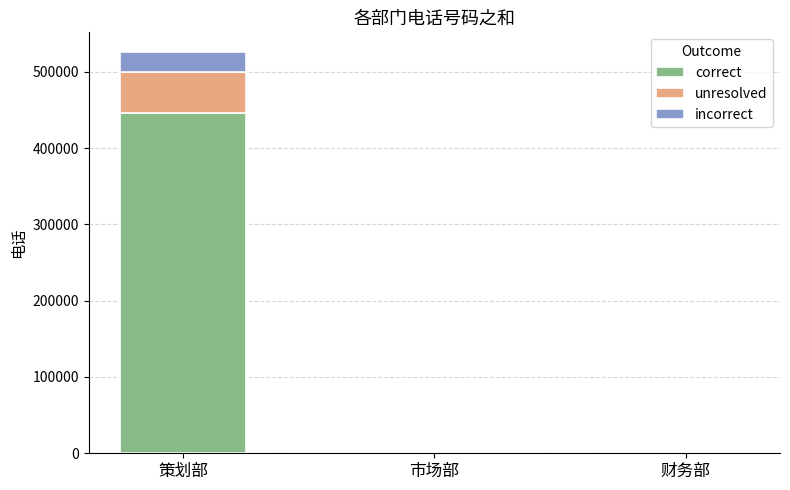

What is the total value across all series at 策划部?

525394.0